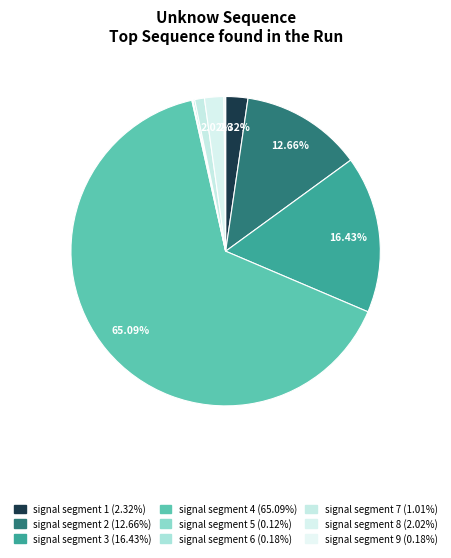

The signal segment 1 slice represents 2% of the pie. True or false?

True